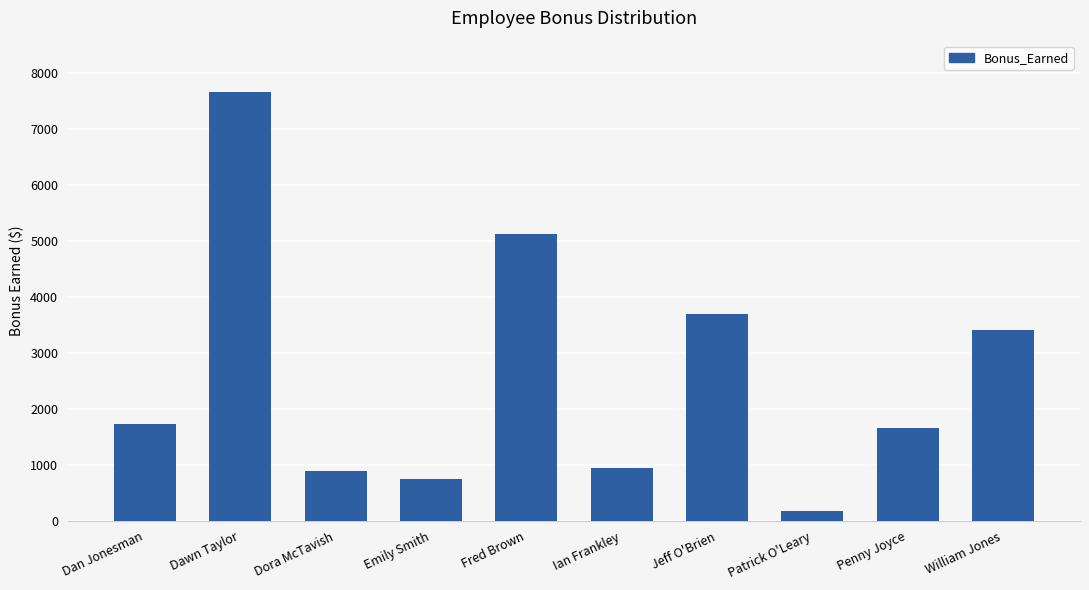

Does the chart contain any negative values?

No